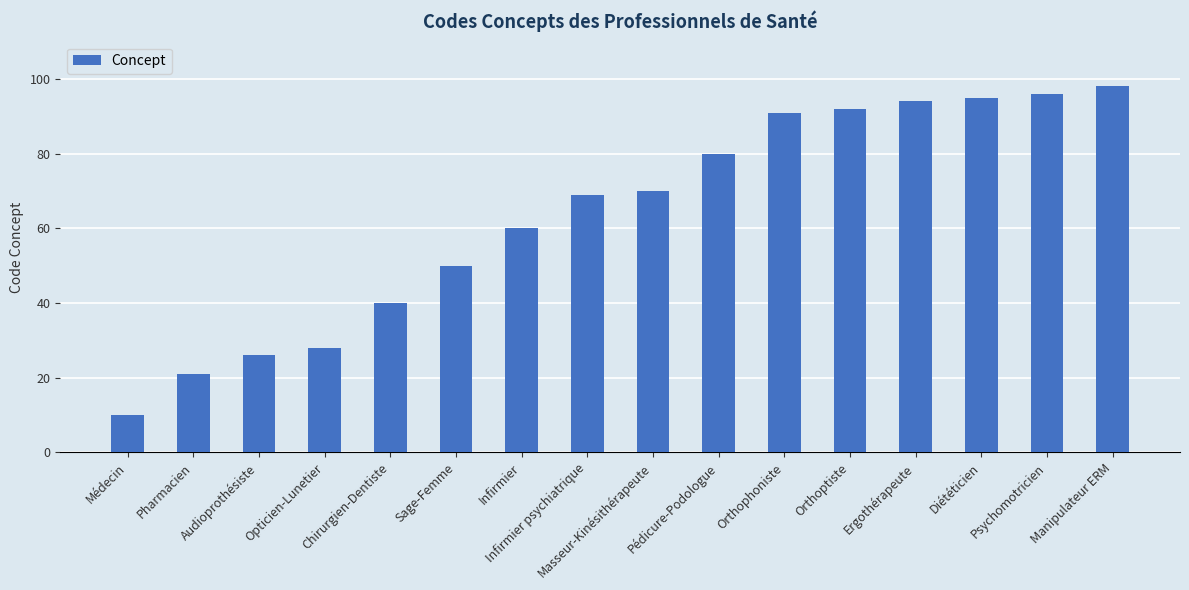

Rank the categories by value from lowest to highest.

Médecin, Pharmacien, Audioprothésiste, Opticien-Lunetier, Chirurgien-Dentiste, Sage-Femme, Infirmier, Infirmier psychiatrique, Masseur-Kinésithérapeute, Pédicure-Podologue, Orthophoniste, Orthoptiste, Ergothérapeute, Diététicien, Psychomotricien, Manipulateur ERM